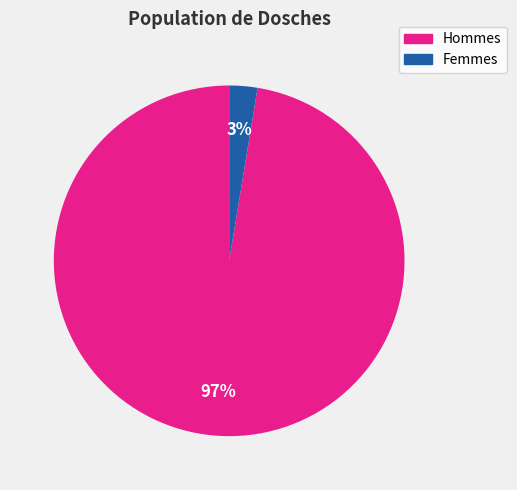

The Hommes slice represents 97% of the pie. True or false?

True